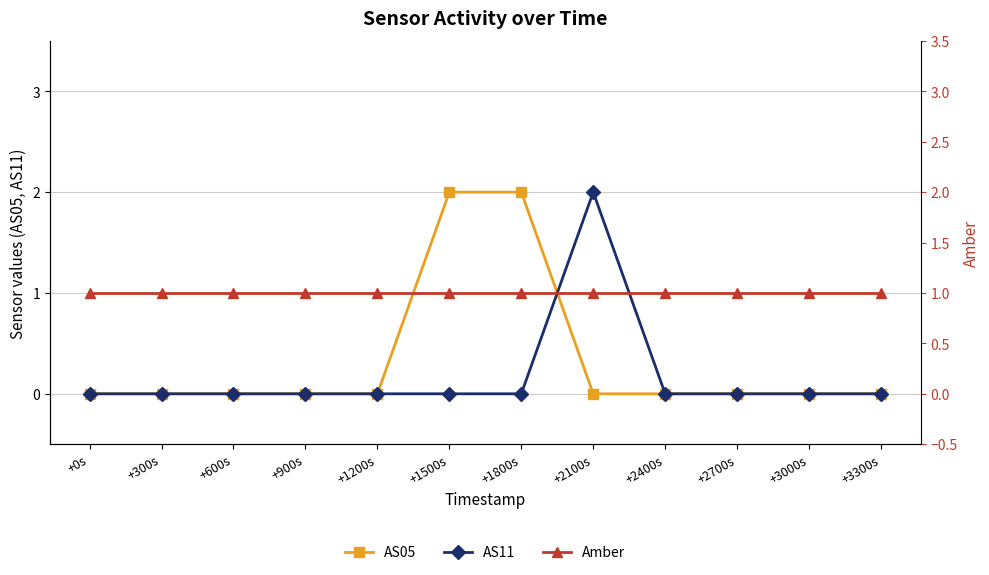

Which category has the highest value across all series?

+1500s